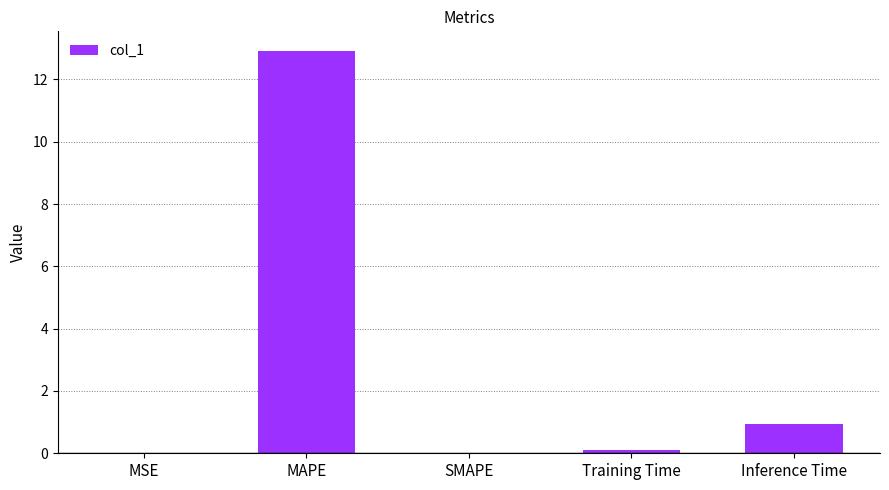

Where is the data nearest to the value 6?

Inference Time